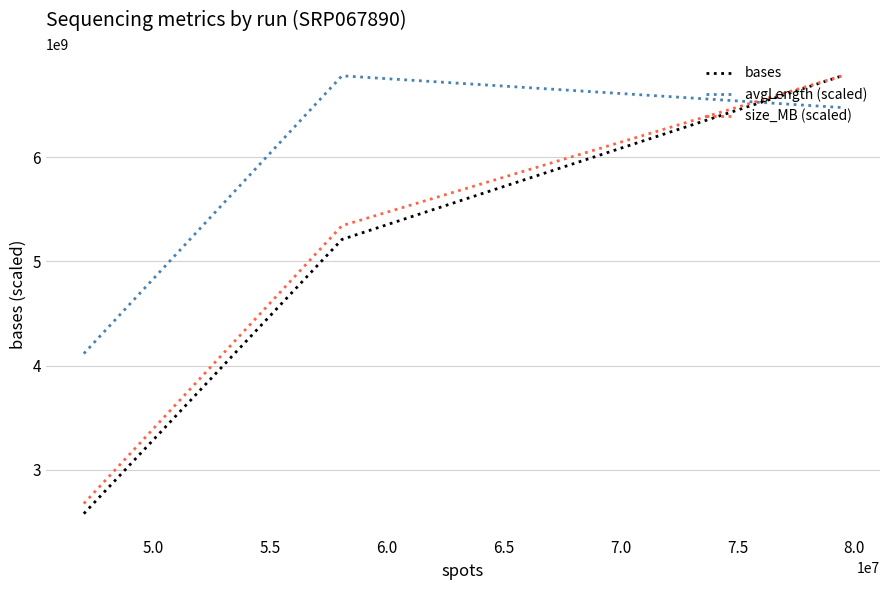

At how many categories does at least one series exceed 6315440740?

2